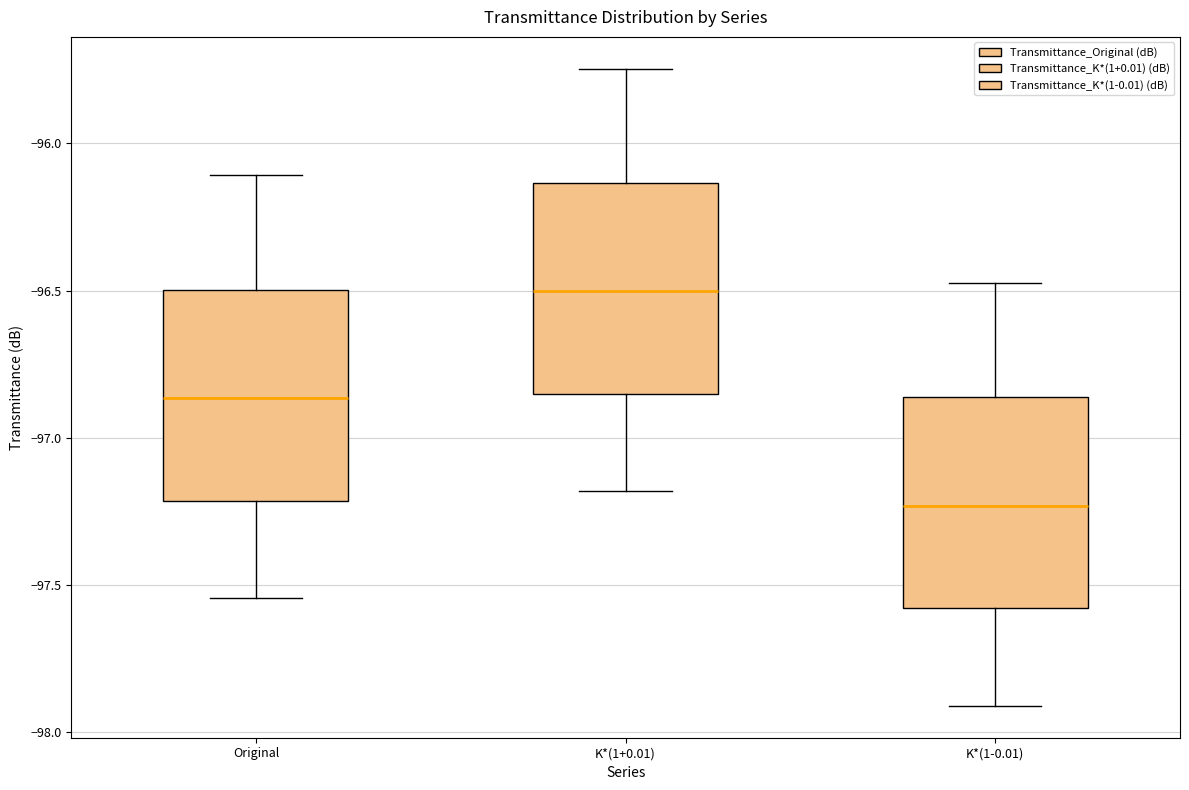

Reading left to right, transcribe this box plot: for each box, give where its median line is, the range the box spans, and where its two whiskers end, as read against the y-axis. The values are not printed on the chart, so give them approximately, as read against the axis.

Original: median -96.85, box -97.20 to -96.50, whiskers -97.55 to -96.10
K*(1+0.01): median -96.50, box -96.85 to -96.15, whiskers -97.20 to -95.75
K*(1-0.01): median -97.25, box -97.60 to -96.85, whiskers -97.90 to -96.45